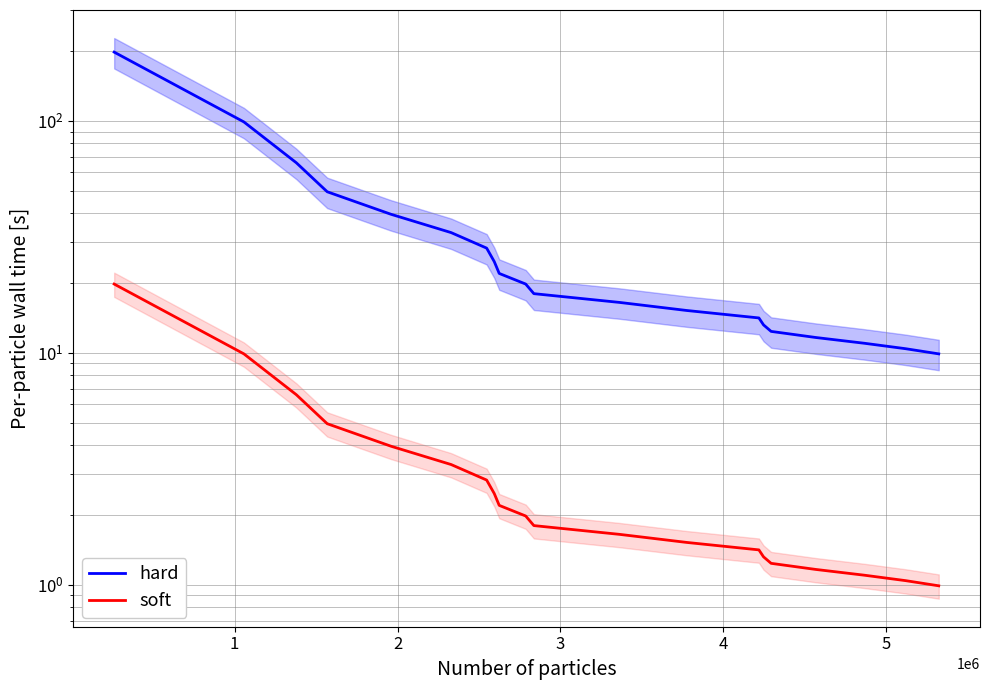

Which series has the largest range (max minus min)?

hard